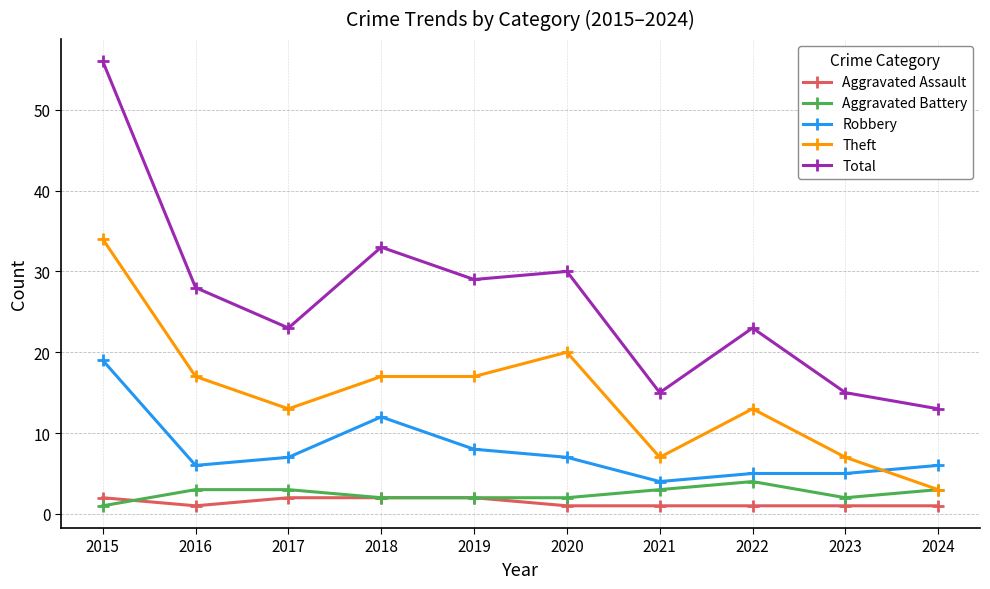

True or false: Aggravated Battery and Total cross at least once.

False